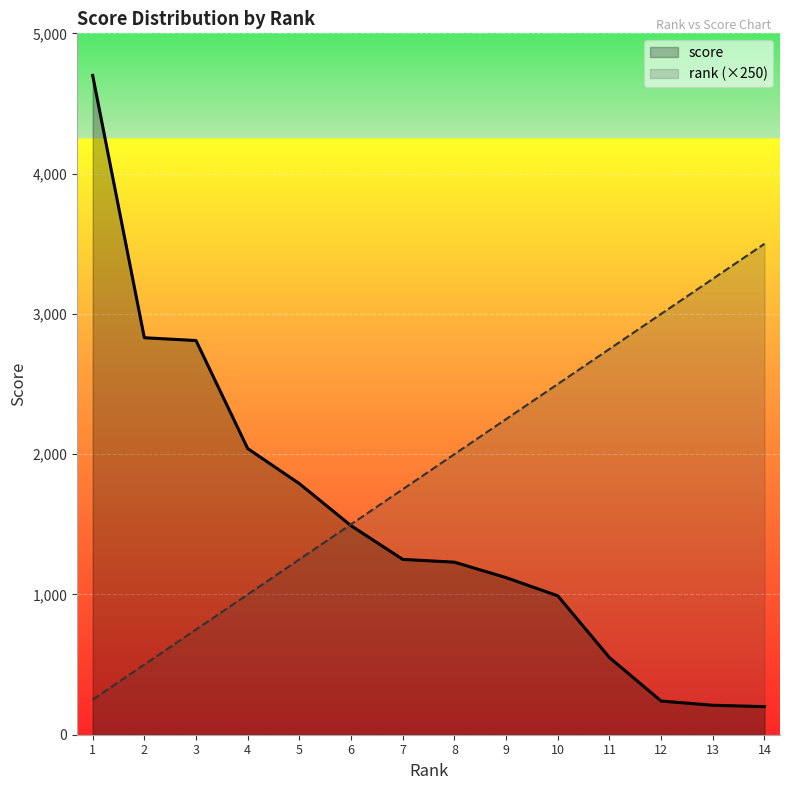

Rank the series by their average value, from highest to lowest.

rank (×250), score